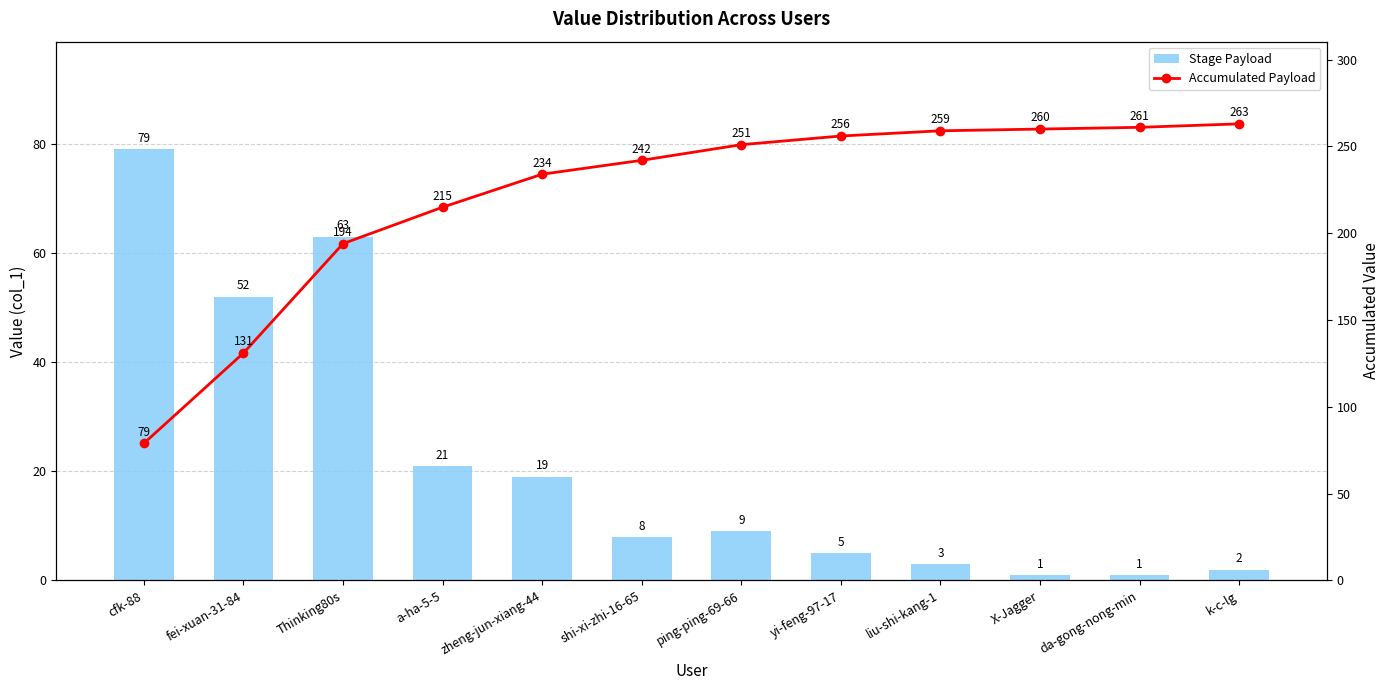

Rank the categories by Stage Payload value from highest to lowest.

cfk-88, Thinking80s, fei-xuan-31-84, a-ha-5-5, zheng-jun-xiang-44, ping-ping-69-66, shi-xi-zhi-16-65, yi-feng-97-17, liu-shi-kang-1, k-c-lg, X-Jagger, da-gong-nong-min